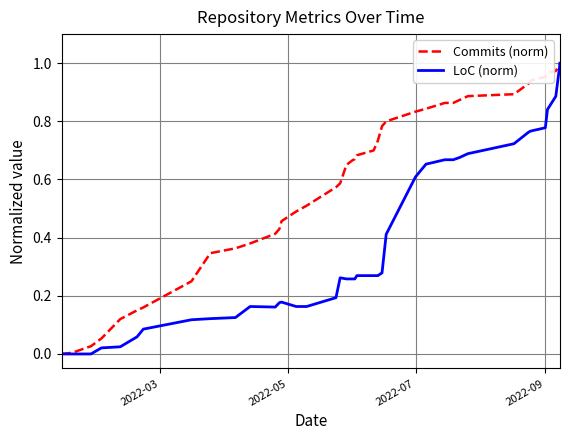

Rank the series by their average value, from lowest to highest.

LoC (norm), Commits (norm)